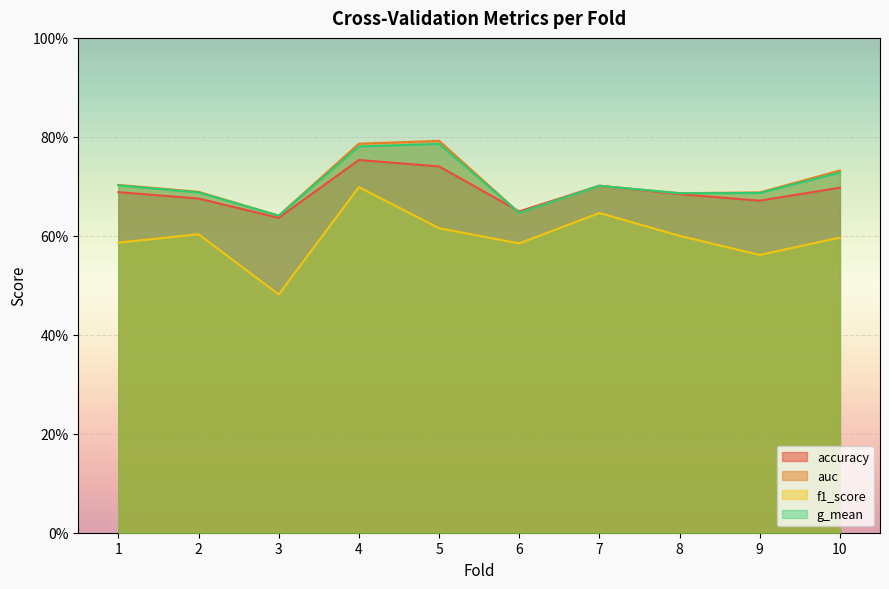

At which category does accuracy reach its first local valley?

3